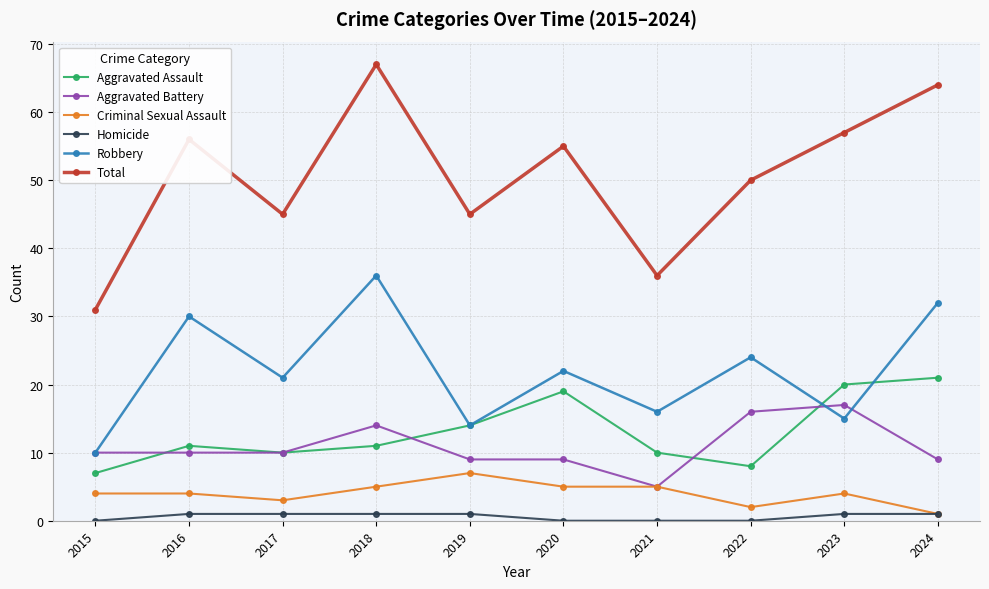

At 2016, list the series in order from largest to smallest.

Total, Robbery, Aggravated Assault, Aggravated Battery, Criminal Sexual Assault, Homicide